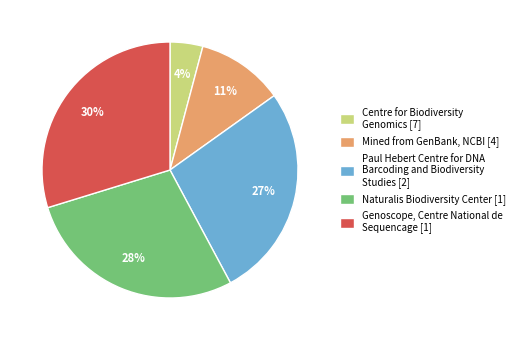

Count the number of slices in the pie.

5